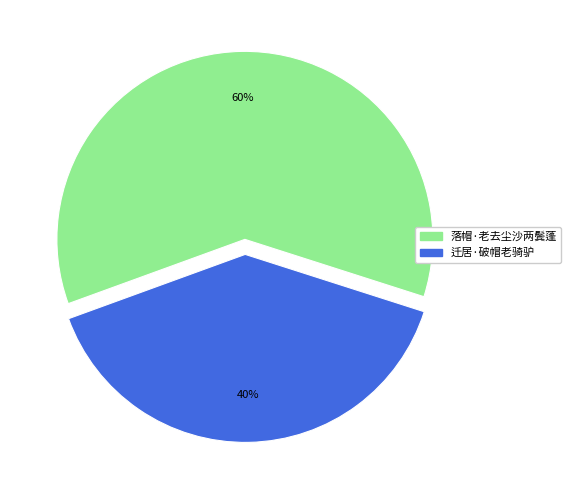

Count the number of slices in the pie.

2